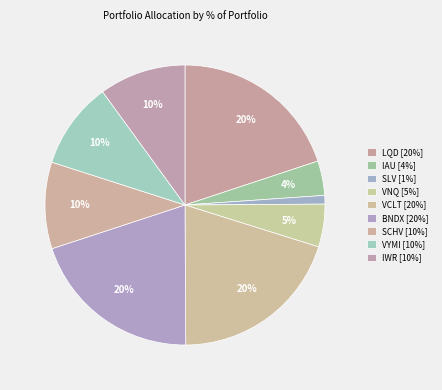

Count the number of slices in the pie.

9